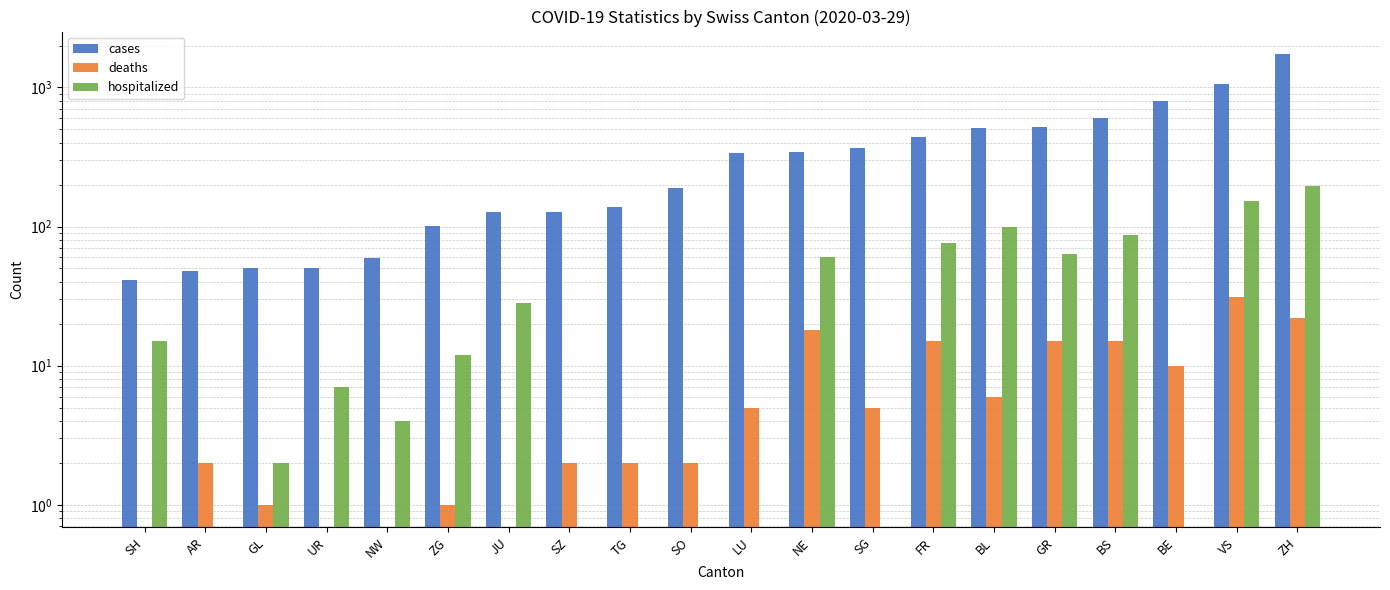

What is the total value across all series at AR?

50